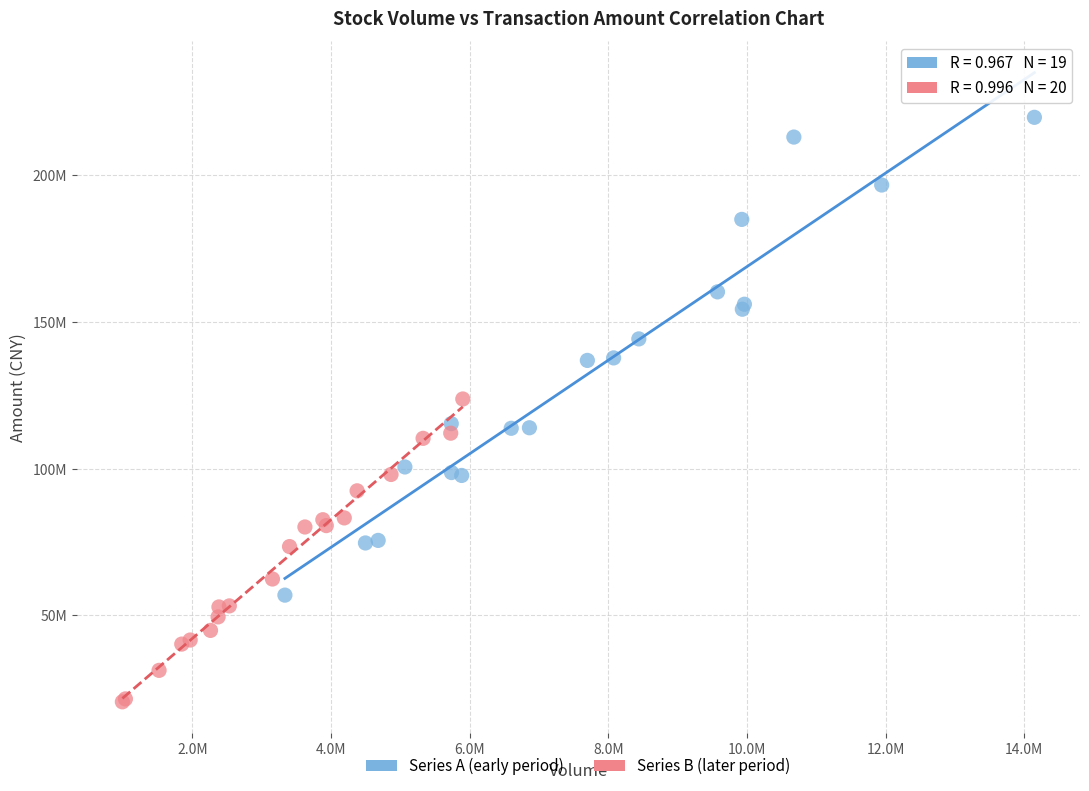

What are all the series names shown in the legend?

Series A (early period), Series B (later period)